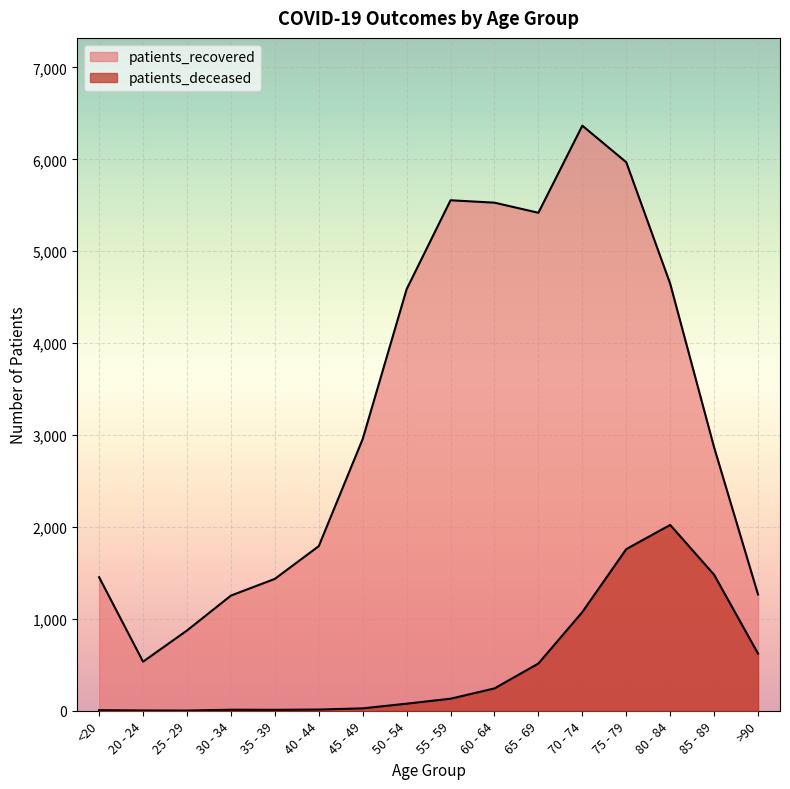

Reading right to left, transcribe all the data shown in this chart.

patients_deceased: >90=622	85 - 89=1480	80 - 84=2022	75 - 79=1759	70 - 74=1074	65 - 69=514	60 - 64=243	55 - 59=131	50 - 54=77	45 - 49=26	40 - 44=13	35 - 39=10	30 - 34=11	25 - 29=2	20 - 24=3	<20=6
patients_recovered: >90=1265	85 - 89=2866	80 - 84=4647	75 - 79=5969	70 - 74=6367	65 - 69=5419	60 - 64=5529	55 - 59=5555	50 - 54=4587	45 - 49=2957	40 - 44=1791	35 - 39=1435	30 - 34=1253	25 - 29=873	20 - 24=534	<20=1453